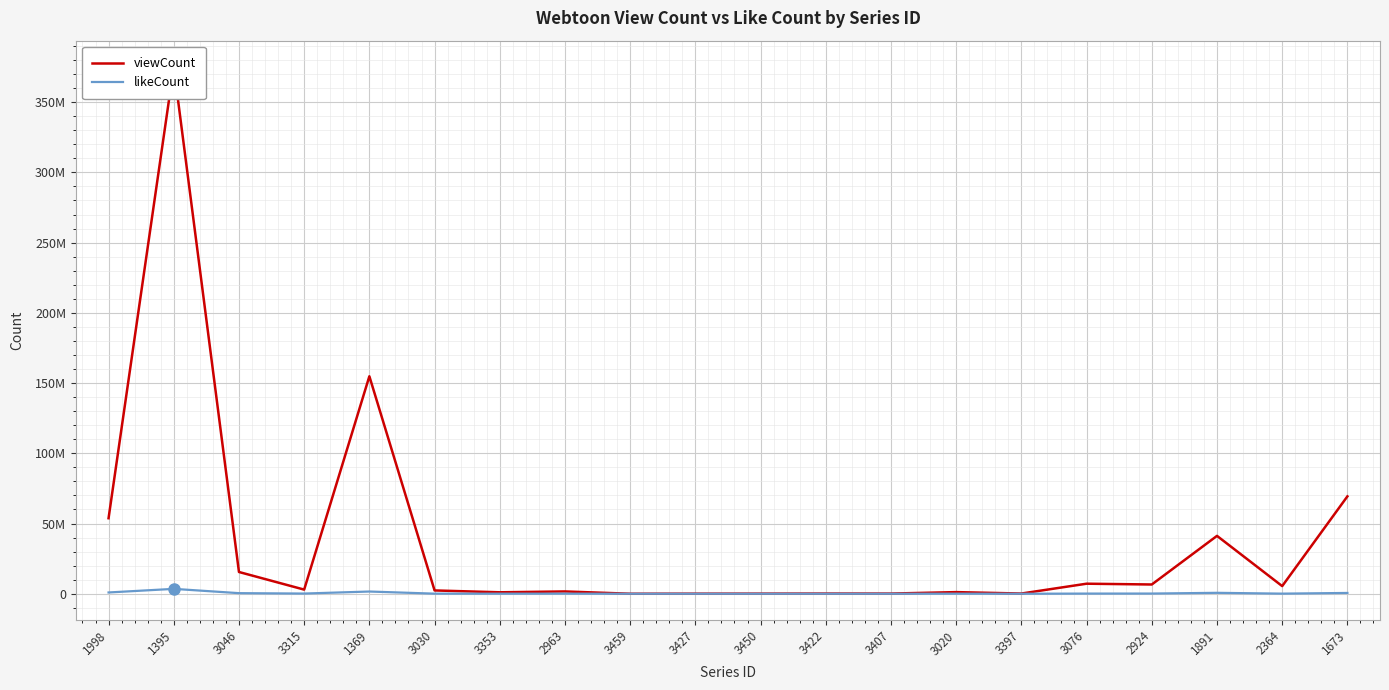

Where is the first local maximum for viewCount?

1395